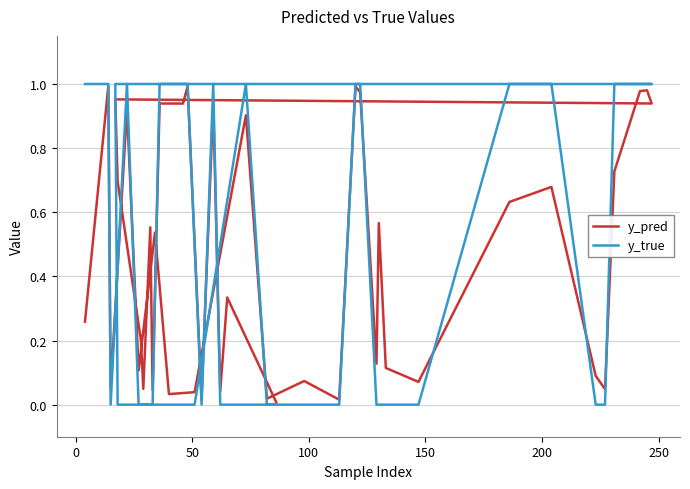

In y_pred, how many points are lower than both neighbors (excluding endpoints)?

14